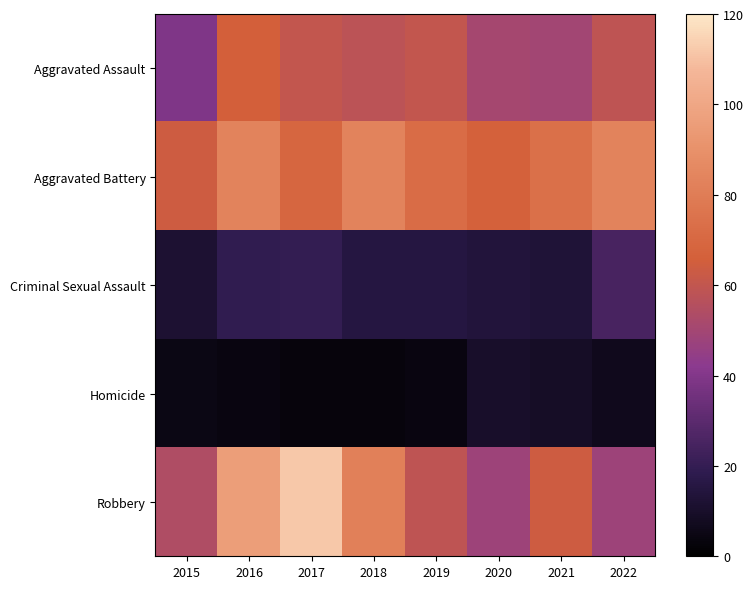

Reading right to left, list all the values displayed in this chart.

Aggravated Assault: 2022=59	2021=50	2020=51	2019=60	2018=58	2017=60	2016=66	2015=39
Aggravated Battery: 2022=83	2021=74	2020=67	2019=72	2018=83	2017=69	2016=83	2015=64
Criminal Sexual Assault: 2022=25	2021=13	2020=14	2019=15	2018=15	2017=20	2016=19	2015=12
Homicide: 2022=7	2021=9	2020=10	2019=4	2018=3	2017=3	2016=4	2015=5
Robbery: 2022=48	2021=64	2020=48	2019=59	2018=82	2017=112	2016=96	2015=54